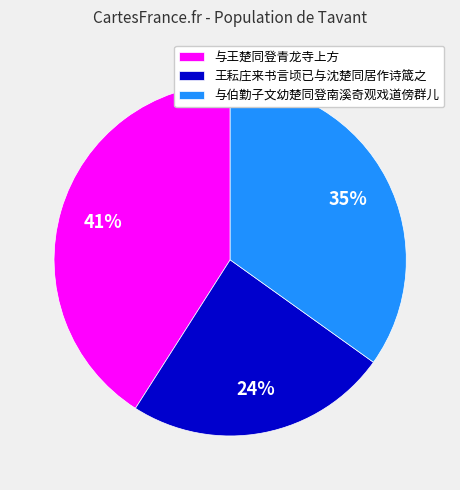

What is the smallest slice in the pie chart?

王耘庄来书言顷已与沈楚同居作诗箴之